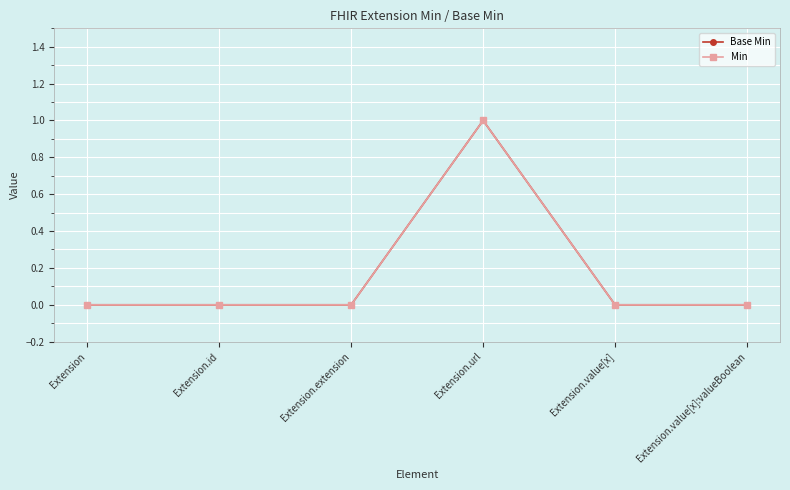

Which category has the highest value in the Base Min series?

Extension.url